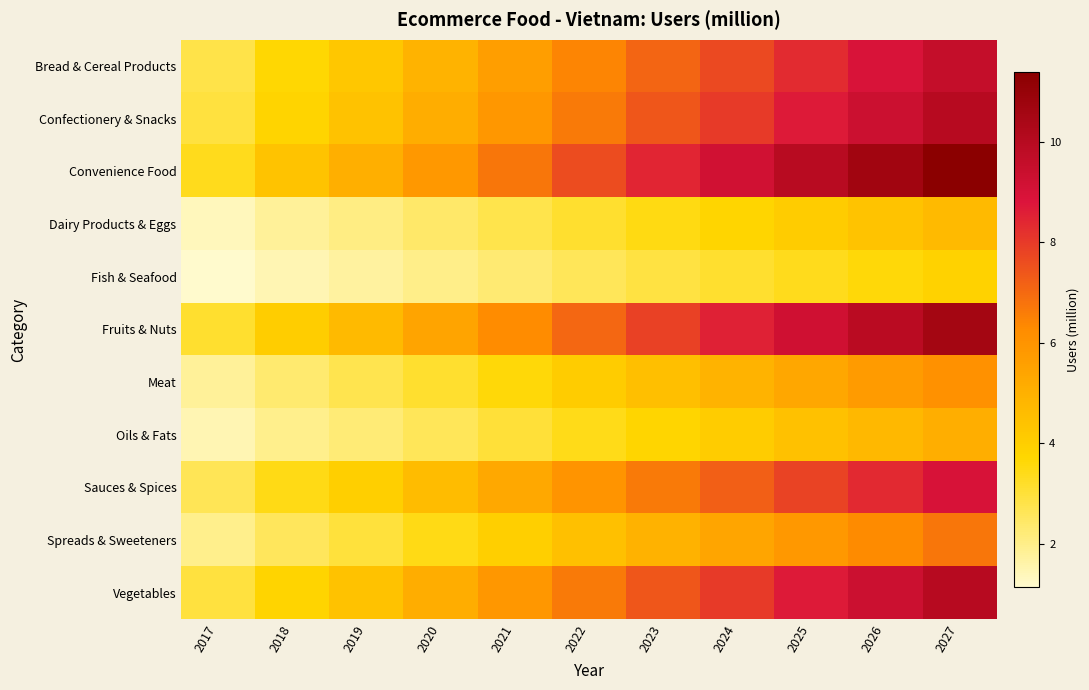

Which series has the largest total across all categories?

Convenience Food